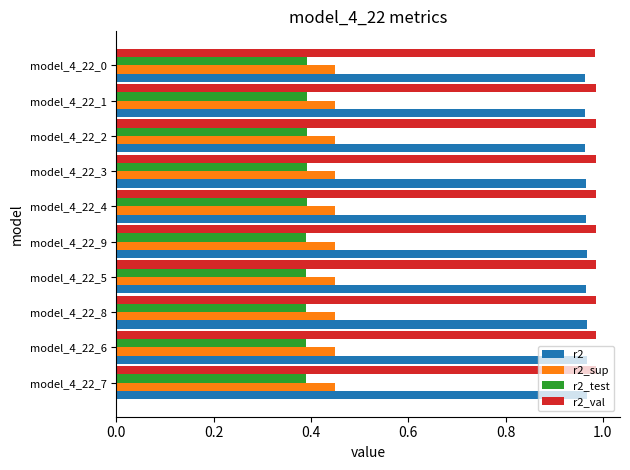

True or false: r2_sup has a value of 0.2 at model_4_22_3.

False